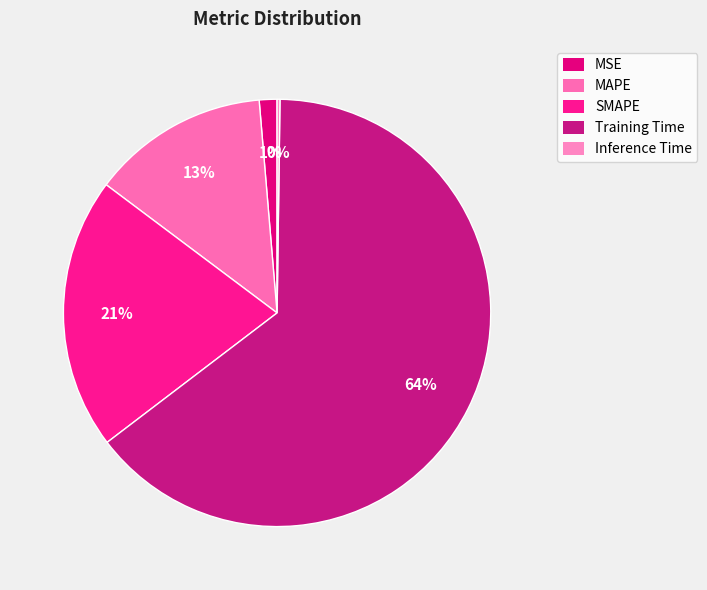

Rank the categories by value from lowest to highest.

Inference Time, MSE, MAPE, SMAPE, Training Time